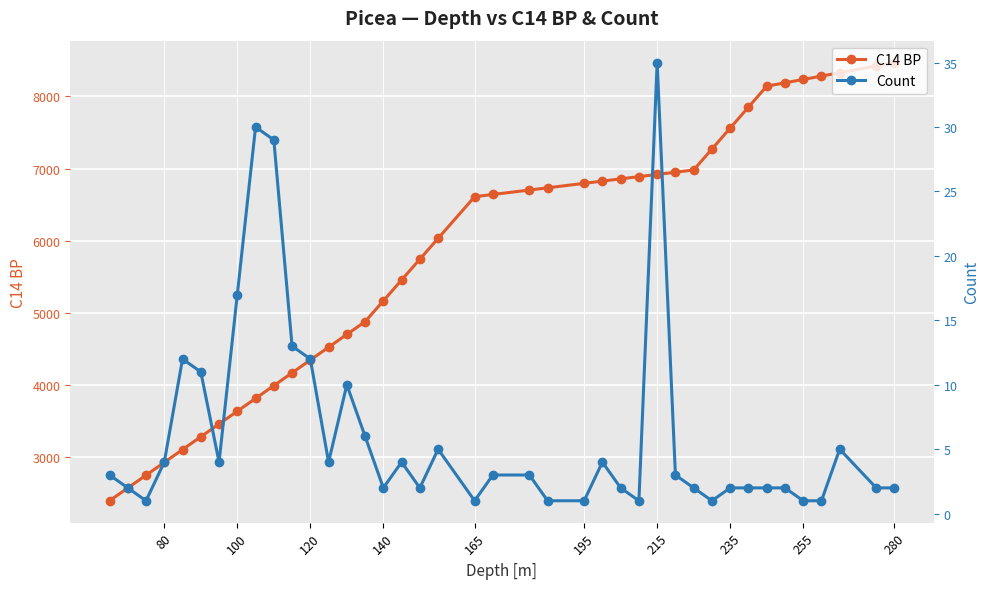

What is the highest value of the C14 BP series?

8467